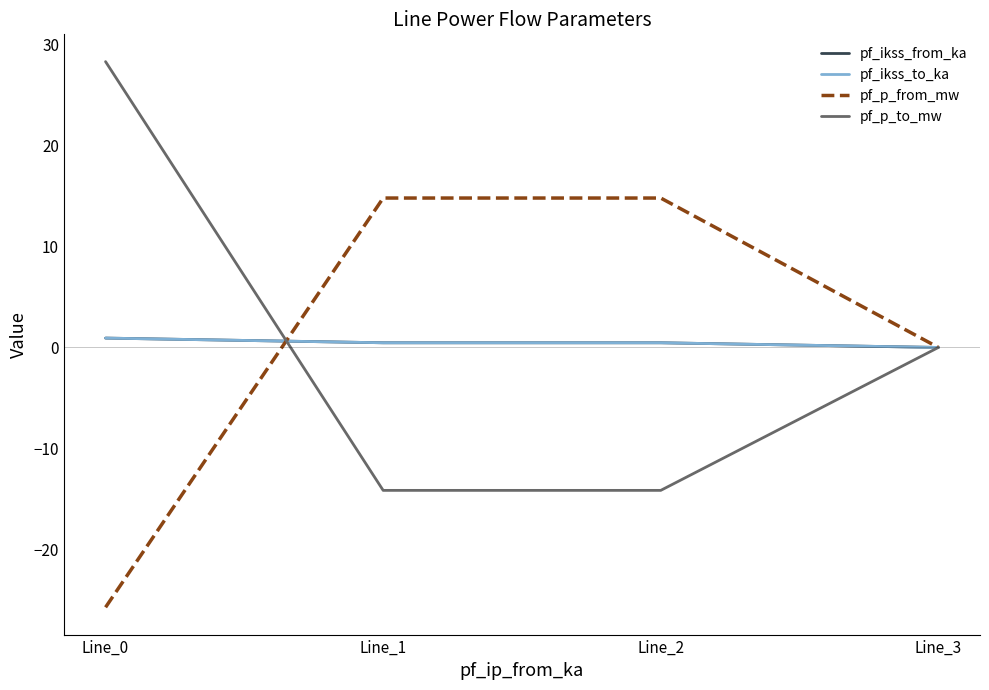

Is this an area chart (filled region under the line)?

No